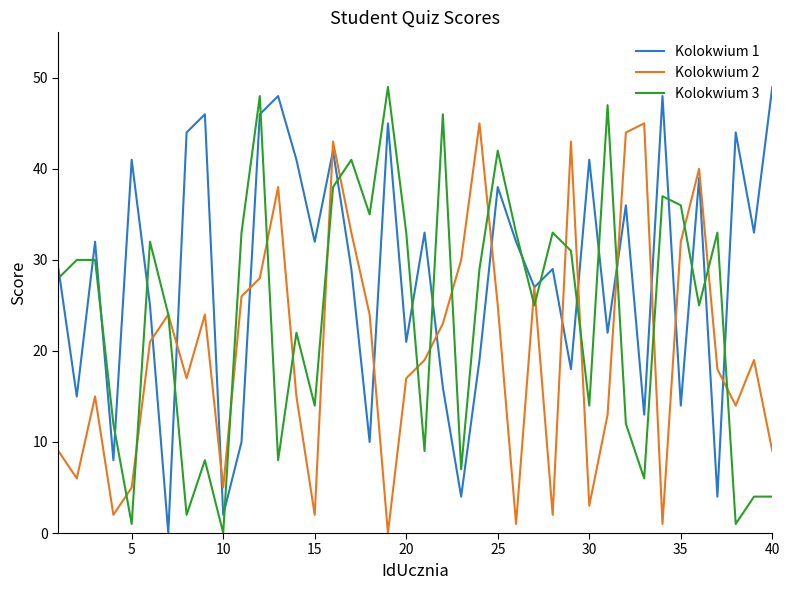

Which series has the largest total across all categories?

Kolokwium 1